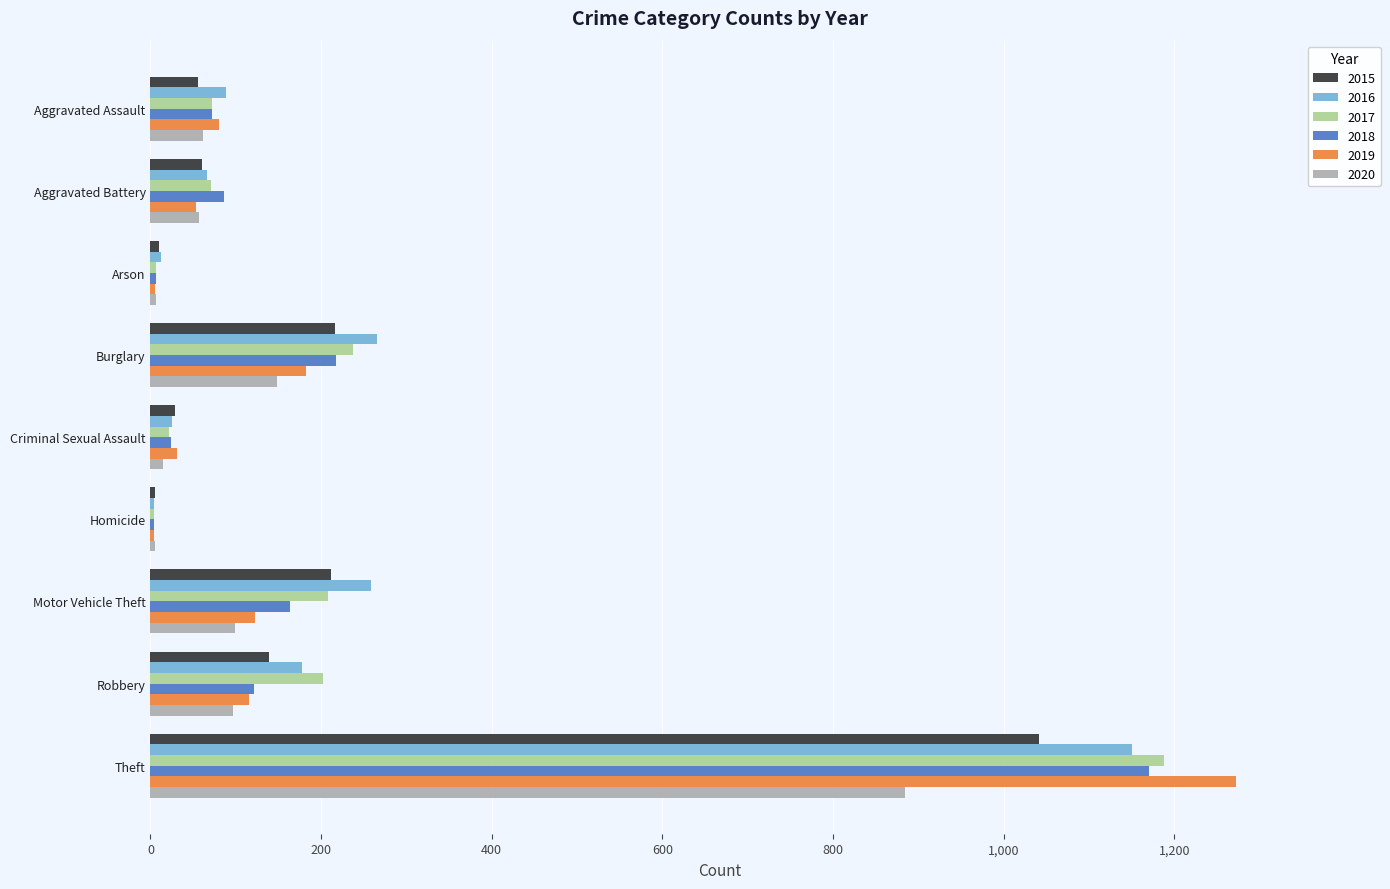

What is the greatest value displayed?

1272